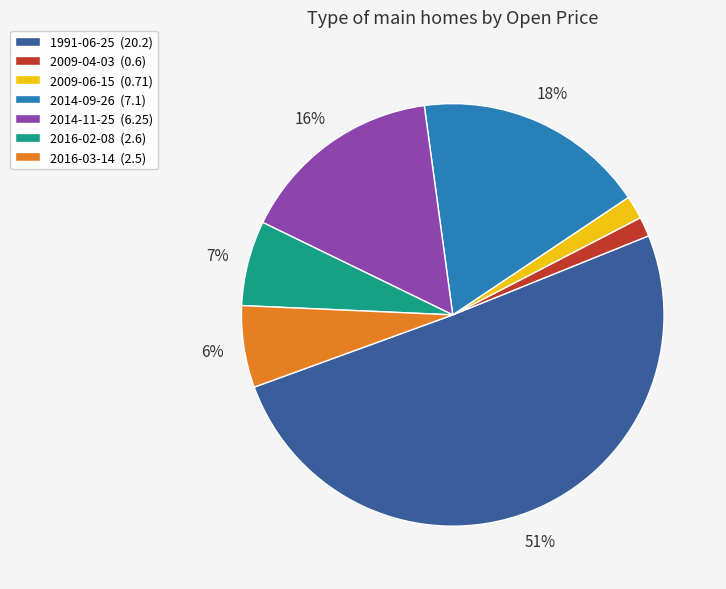

Which has a higher value, 2009-06-15 (0.71) or 2016-03-14 (2.5)?

2016-03-14 (2.5)